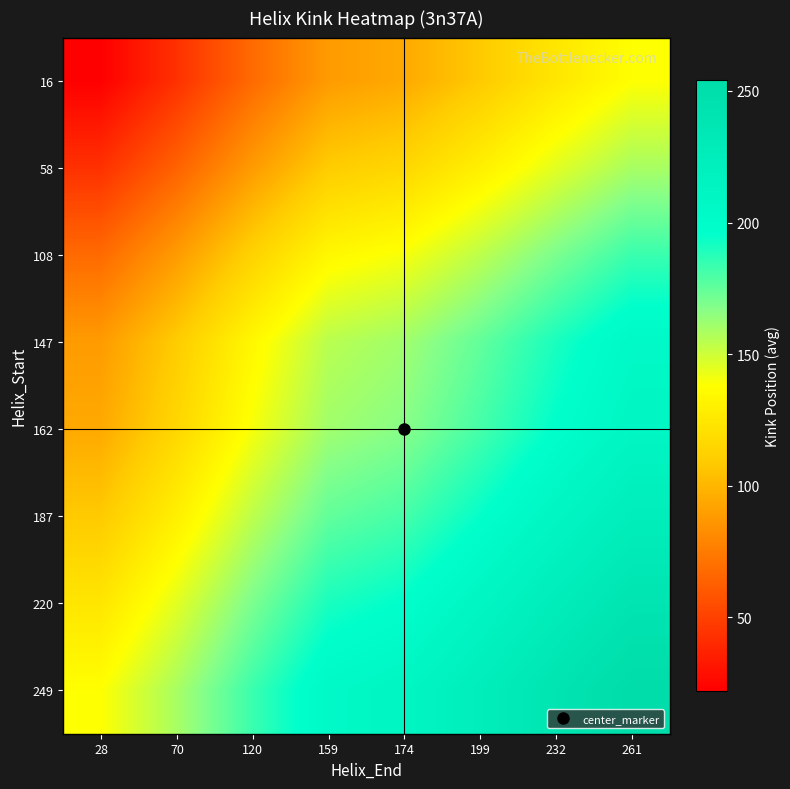

Reading left to right, what are all the values shown in this chart?

16: 28=22.0	70=43.0	120=67.5	159=88.5	174=94.5	199=108.5	232=124.0	261=138.0
58: 28=43.0	70=64.0	120=88.5	159=109.5	174=115.5	199=129.5	232=145.0	261=159.0
108: 28=67.5	70=88.5	120=113.0	159=134.0	174=140.0	199=154.0	232=169.5	261=183.5
147: 28=88.5	70=109.5	120=134.0	159=155.0	174=161.0	199=175.0	232=190.5	261=204.5
162: 28=94.5	70=115.5	120=140.0	159=161.0	174=167.0	199=181.0	232=196.5	261=210.5
187: 28=108.5	70=129.5	120=154.0	159=175.0	174=181.0	199=195.0	232=210.5	261=224.5
220: 28=124.0	70=145.0	120=169.5	159=190.5	174=196.5	199=210.5	232=226.0	261=240.0
249: 28=138.0	70=159.0	120=183.5	159=204.5	174=210.5	199=224.5	232=240.0	261=254.0